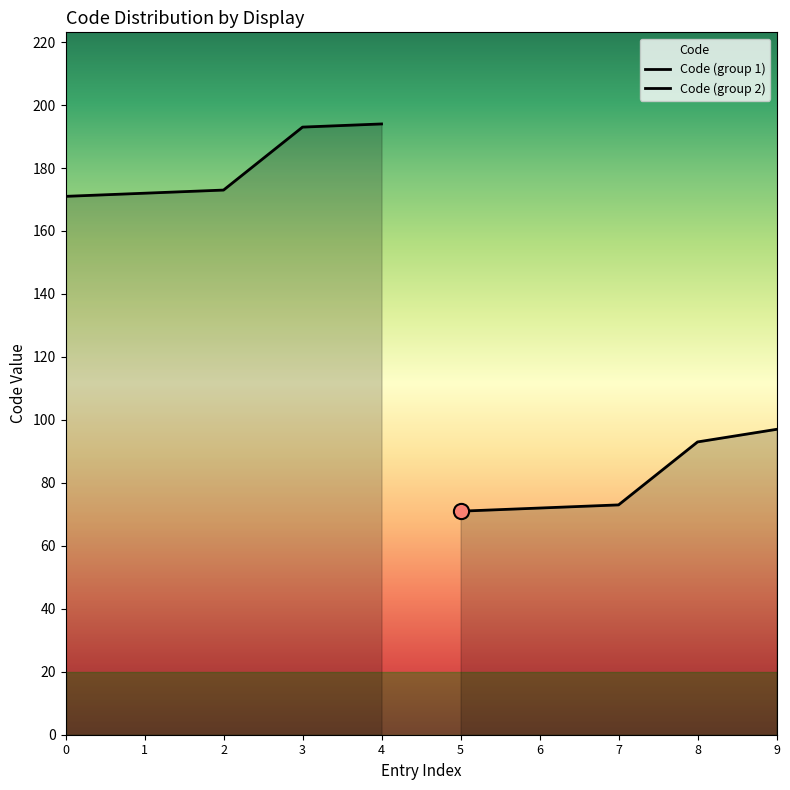

Approximately how many times larger is the value at Chiropracteur (173) compared to Chiropracteur (73)?

2.4